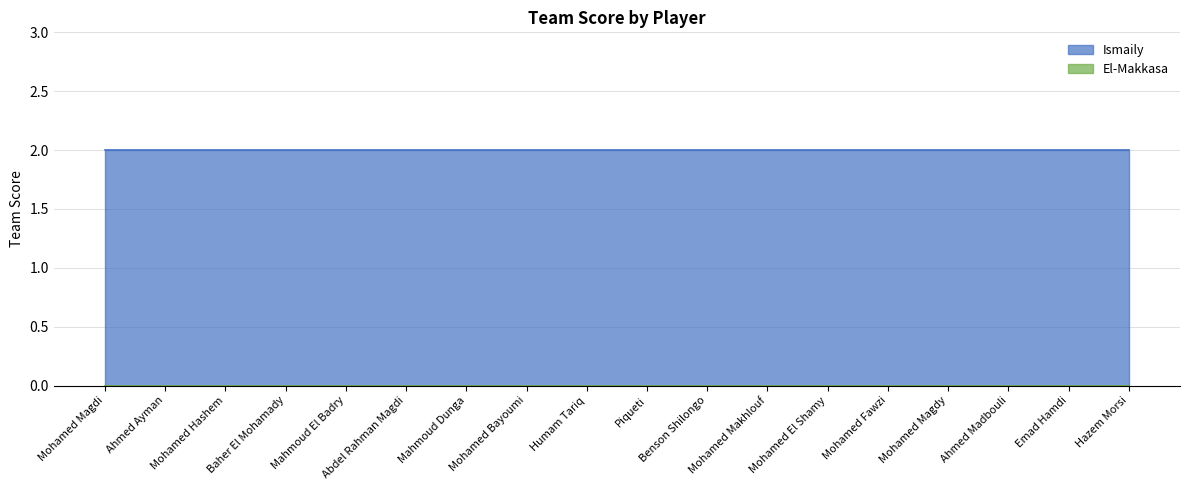

Count the number of data series in this chart.

2